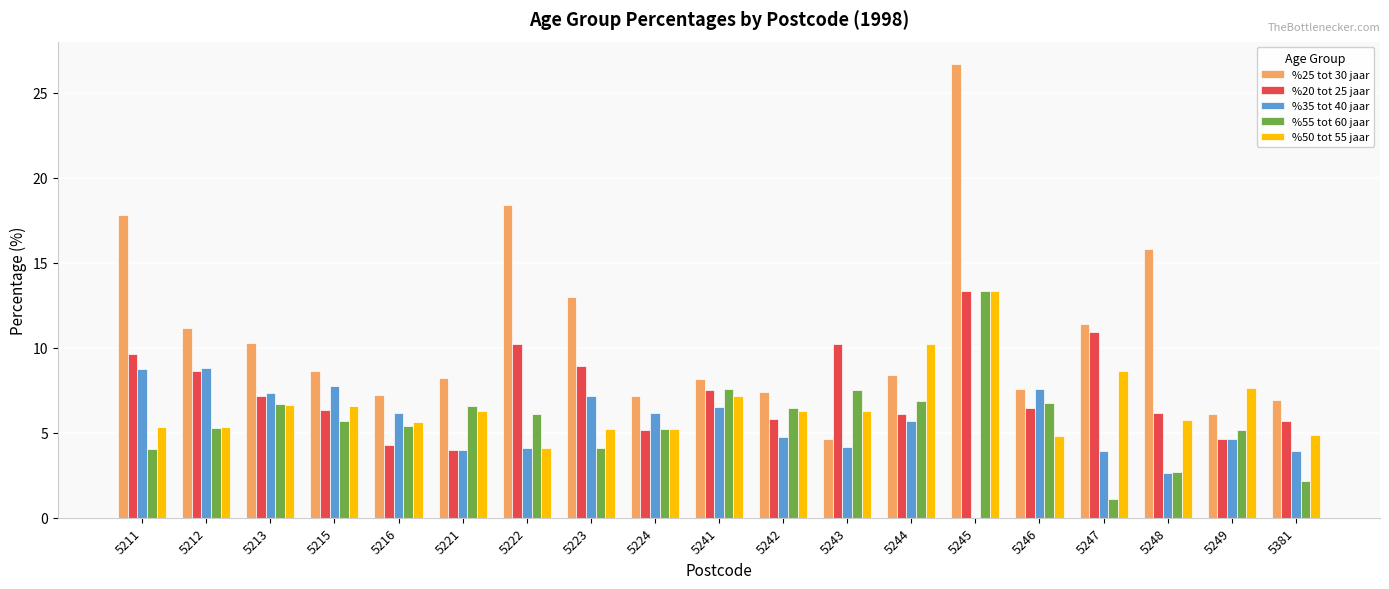

What is the sum of the %35 tot 40 jaar values at 5223 and 5248?

9.8